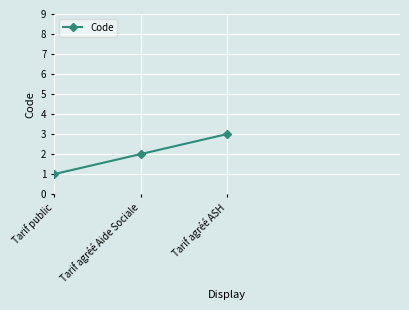

Which label corresponds to the smallest value in the chart?

Tarif public